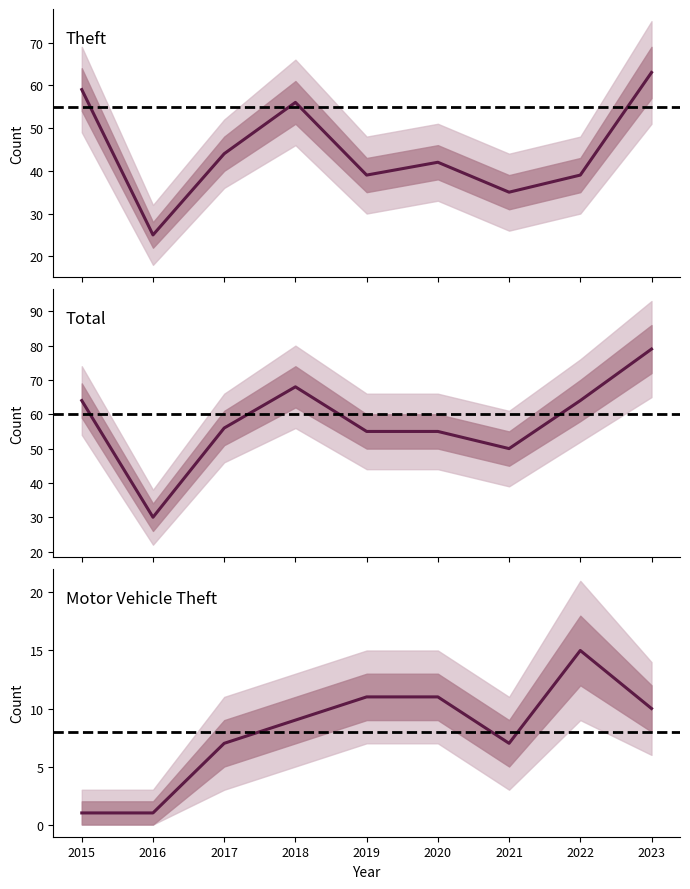

What are all the series names shown in the legend?

Theft, Total, Motor Vehicle Theft